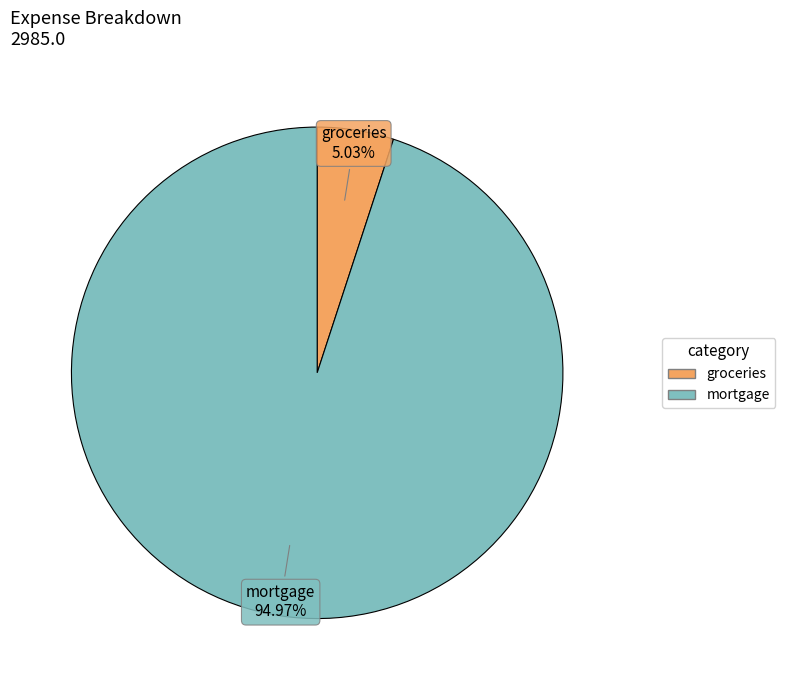

Rank the categories by value from lowest to highest.

groceries, mortgage